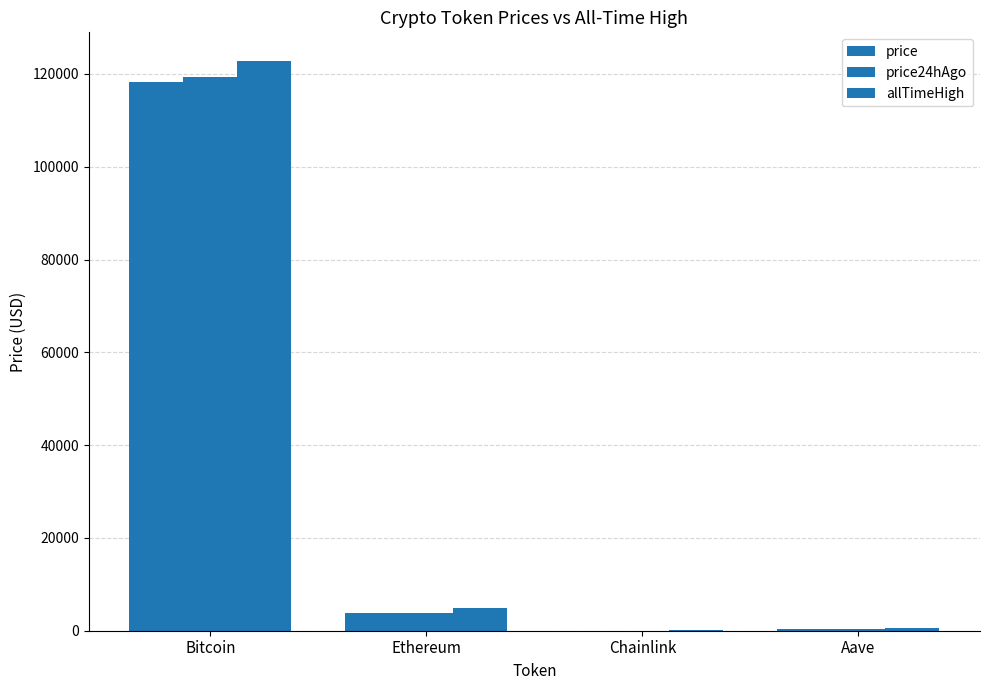

What is the smallest value displayed?

18.2